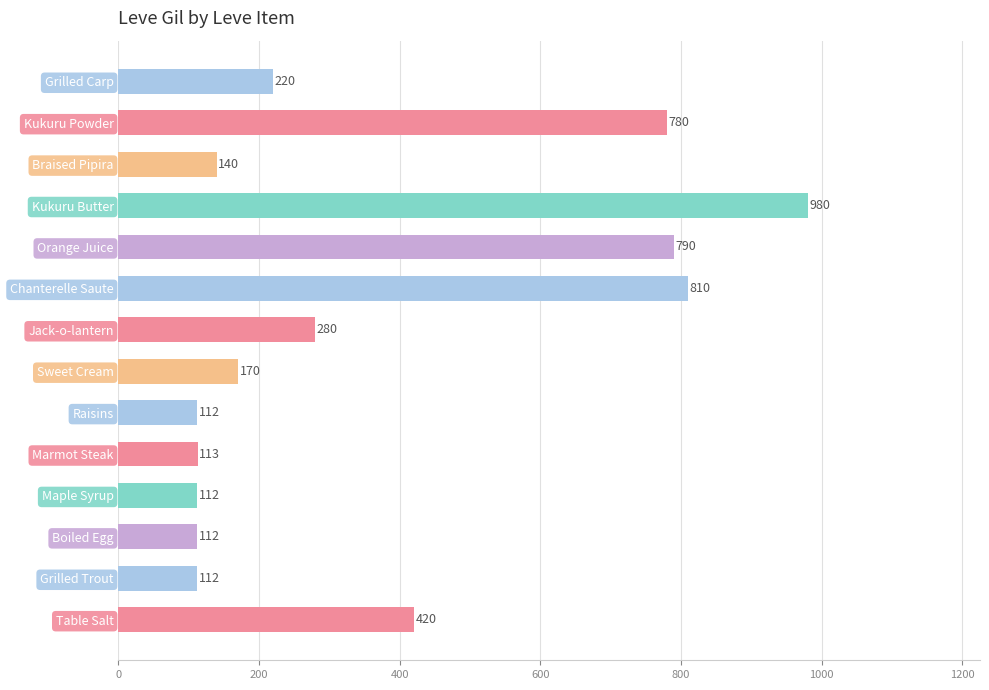

How many data points does each series have?

14